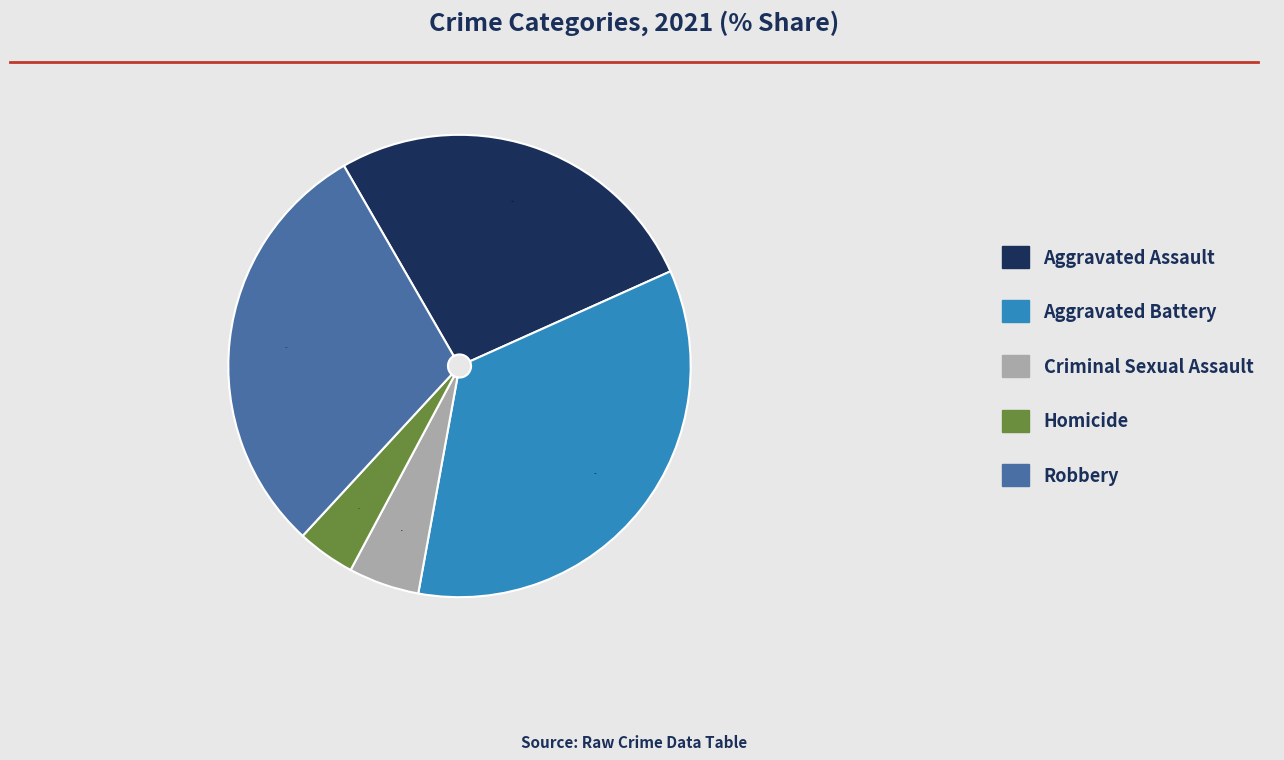

How many slices are in this pie chart?

5